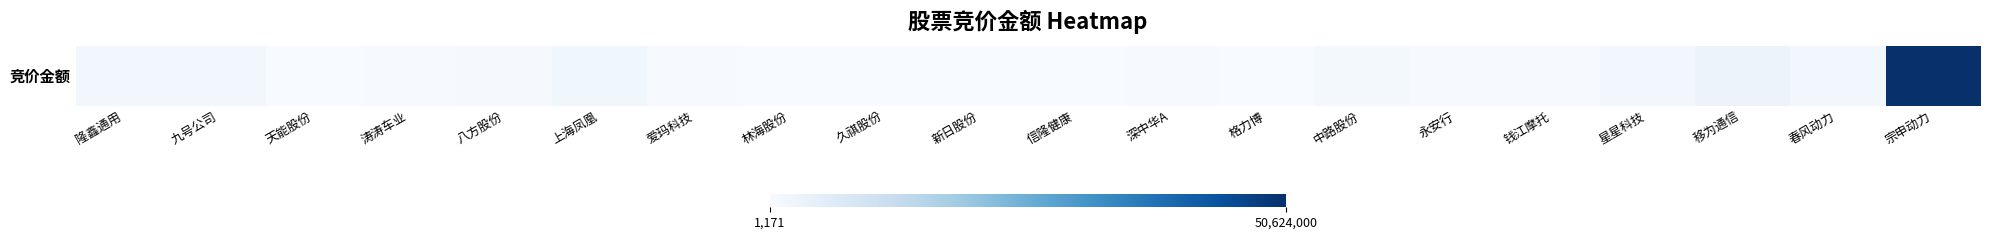

List the labels in order of value, smallest first.

久祺股份, 新日股份, 林海股份, 格力博, 信隆健康, 天能股份, 深中华A, 涛涛车业, 钱江摩托, 永安行, 爱玛科技, 八方股份, 中路股份, 春风动力, 九号公司, 星星科技, 隆鑫通用, 上海凤凰, 移为通信, 宗申动力